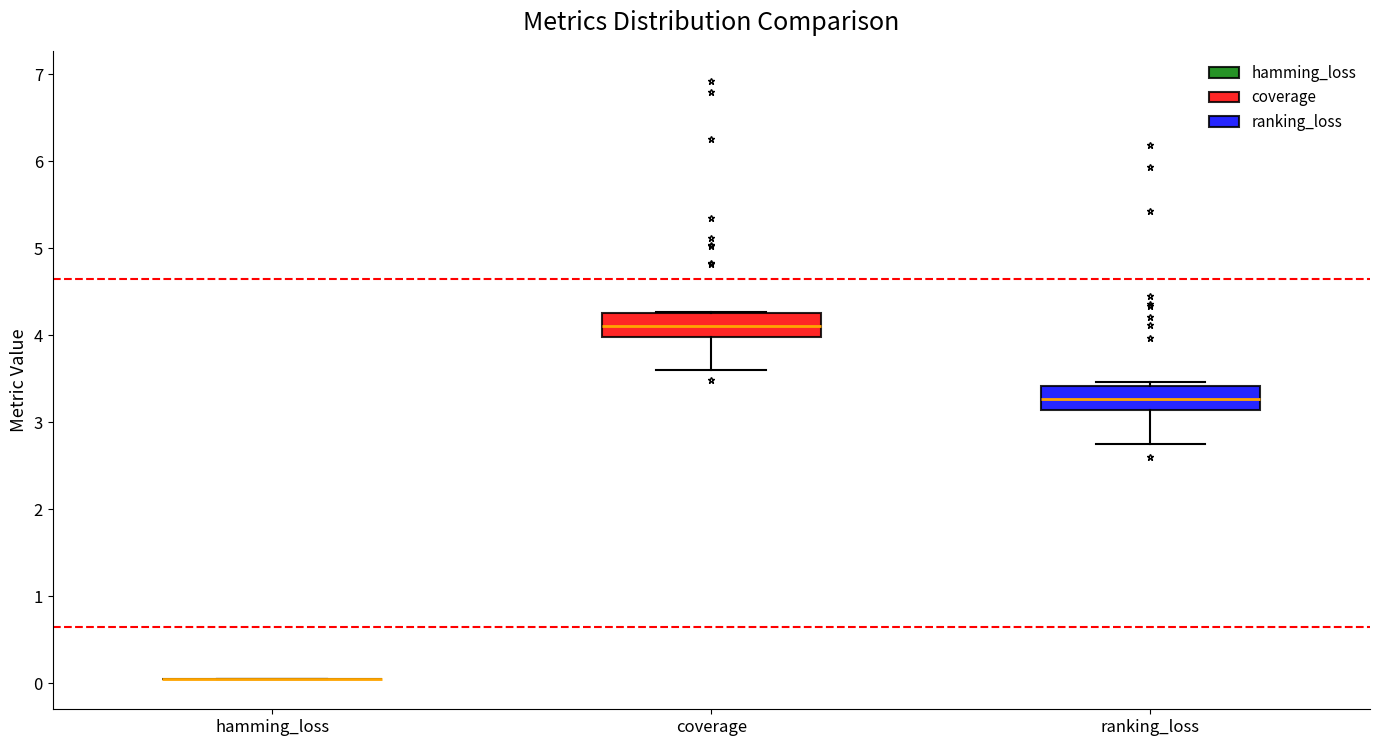

Where does the median line of the box for ranking_loss sit on the y-axis? The values are not printed on the chart, so give them approximately, as read against the axis.

3.3